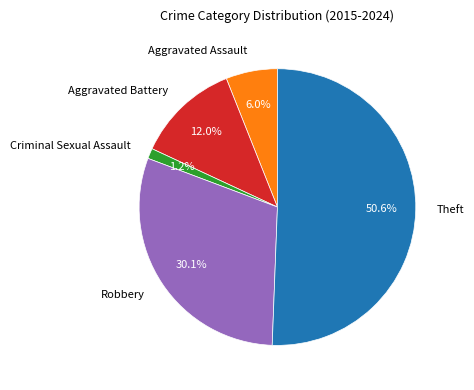

Rank the categories by value from highest to lowest.

Theft, Robbery, Aggravated Battery, Aggravated Assault, Criminal Sexual Assault